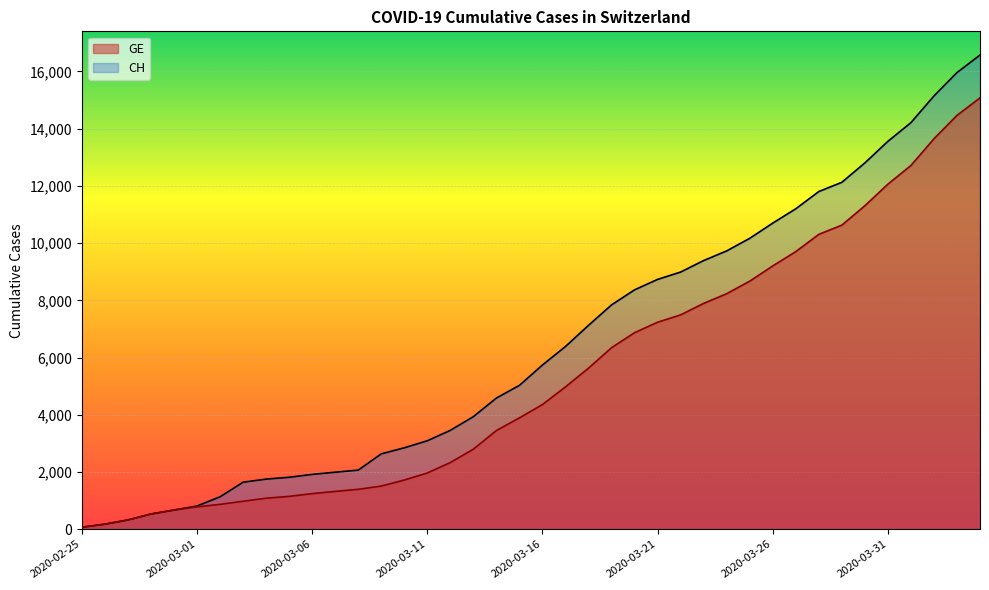

List the labels in order of GE value, smallest first.

2020-02-25, 2020-02-26, 2020-02-27, 2020-02-28, 2020-02-29, 2020-03-01, 2020-03-02, 2020-03-03, 2020-03-04, 2020-03-05, 2020-03-06, 2020-03-07, 2020-03-08, 2020-03-09, 2020-03-10, 2020-03-11, 2020-03-12, 2020-03-13, 2020-03-14, 2020-03-15, 2020-03-16, 2020-03-17, 2020-03-18, 2020-03-19, 2020-03-20, 2020-03-21, 2020-03-22, 2020-03-23, 2020-03-24, 2020-03-25, 2020-03-26, 2020-03-27, 2020-03-28, 2020-03-29, 2020-03-30, 2020-03-31, 2020-04-01, 2020-04-02, 2020-04-03, 2020-04-04